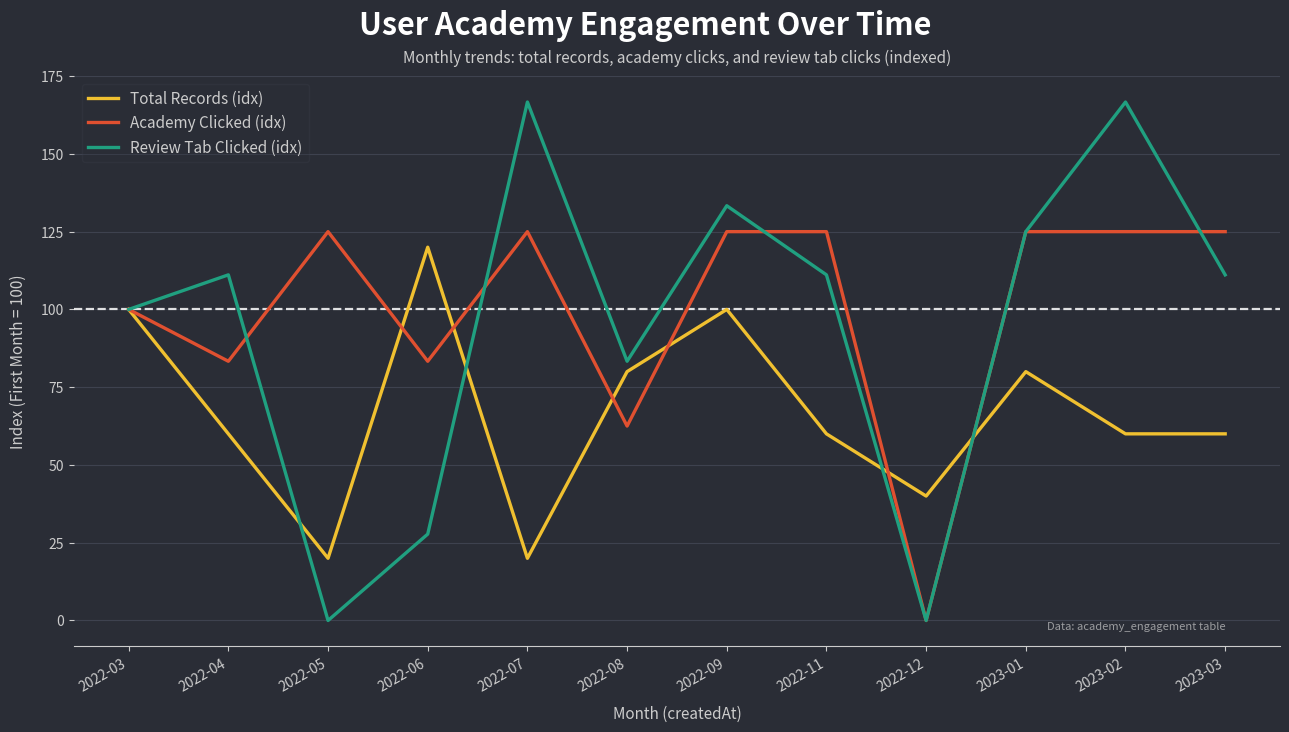

At which label is Academy Clicked (idx) closest to 62?

2022-08